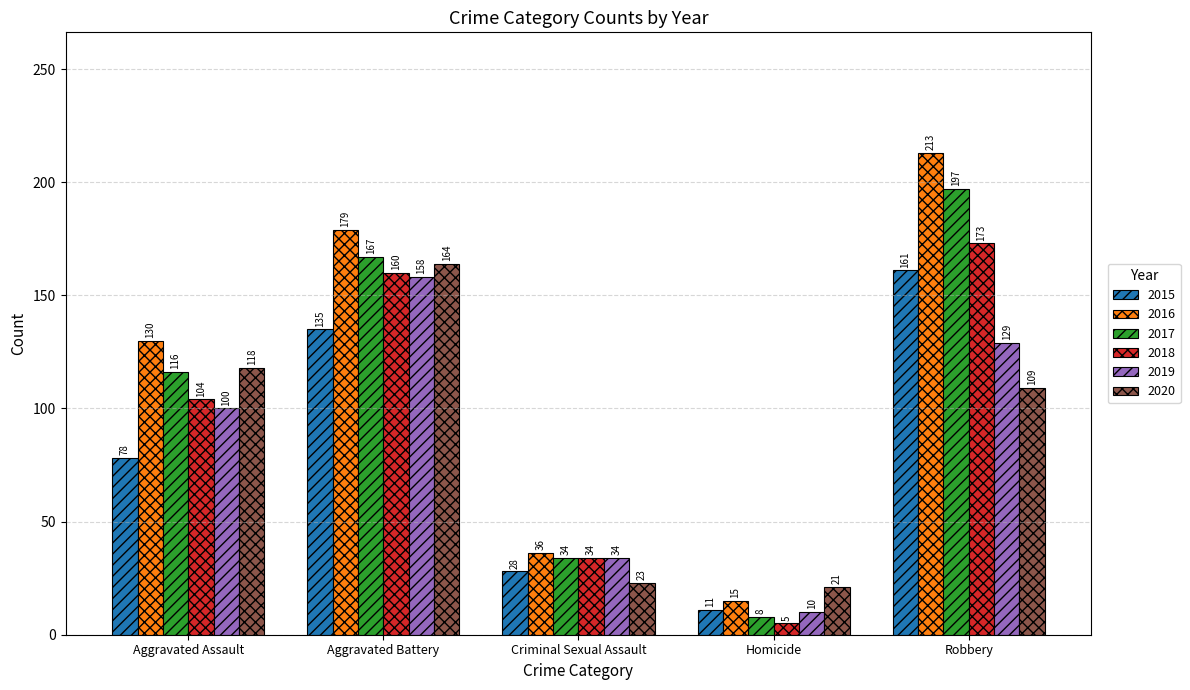

What is the total value across all series at Homicide?

70